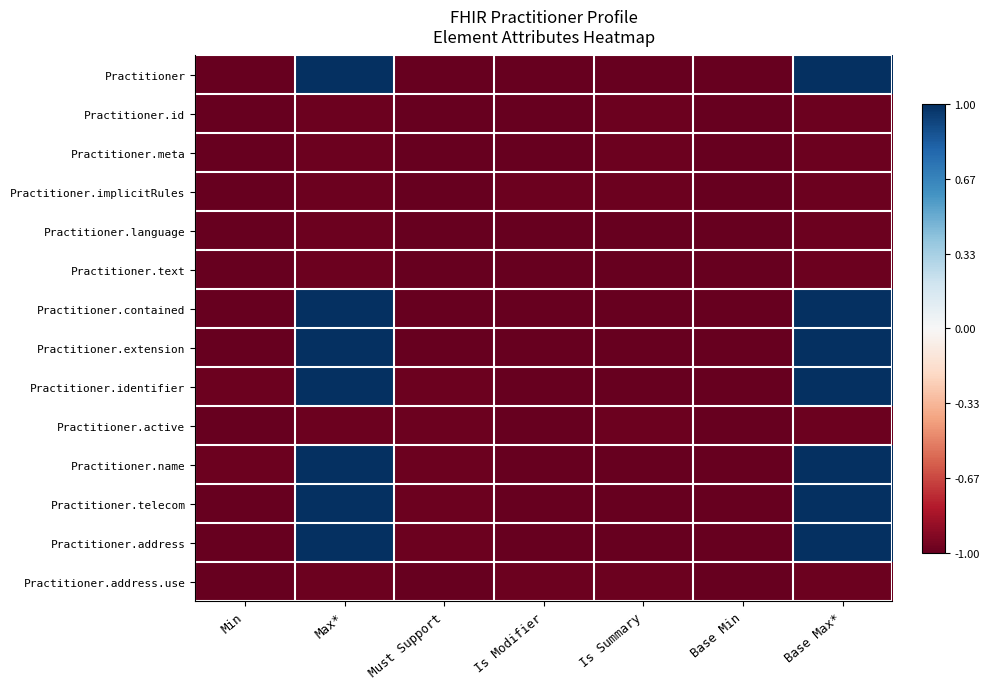

Reading right to left, extract all data points from this chart.

Practitioner: Base Max*=1.0	Base Min=-1.0	Is Summary=-1.0	Is Modifier=-1.0	Must Support=-1.0	Max*=1.0	Min=-1.0
Practitioner.id: Base Max*=-1.0	Base Min=-1.0	Is Summary=-1.0	Is Modifier=-1.0	Must Support=-1.0	Max*=-1.0	Min=-1.0
Practitioner.meta: Base Max*=-1.0	Base Min=-1.0	Is Summary=-1.0	Is Modifier=-1.0	Must Support=-1.0	Max*=-1.0	Min=-1.0
Practitioner.implicitRules: Base Max*=-1.0	Base Min=-1.0	Is Summary=-1.0	Is Modifier=-1.0	Must Support=-1.0	Max*=-1.0	Min=-1.0
Practitioner.language: Base Max*=-1.0	Base Min=-1.0	Is Summary=-1.0	Is Modifier=-1.0	Must Support=-1.0	Max*=-1.0	Min=-1.0
Practitioner.text: Base Max*=-1.0	Base Min=-1.0	Is Summary=-1.0	Is Modifier=-1.0	Must Support=-1.0	Max*=-1.0	Min=-1.0
Practitioner.contained: Base Max*=1.0	Base Min=-1.0	Is Summary=-1.0	Is Modifier=-1.0	Must Support=-1.0	Max*=1.0	Min=-1.0
Practitioner.extension: Base Max*=1.0	Base Min=-1.0	Is Summary=-1.0	Is Modifier=-1.0	Must Support=-1.0	Max*=1.0	Min=-1.0
Practitioner.identifier: Base Max*=1.0	Base Min=-1.0	Is Summary=-1.0	Is Modifier=-1.0	Must Support=-1.0	Max*=1.0	Min=-1.0
Practitioner.active: Base Max*=-1.0	Base Min=-1.0	Is Summary=-1.0	Is Modifier=-1.0	Must Support=-1.0	Max*=-1.0	Min=-1.0
Practitioner.name: Base Max*=1.0	Base Min=-1.0	Is Summary=-1.0	Is Modifier=-1.0	Must Support=-1.0	Max*=1.0	Min=-1.0
Practitioner.telecom: Base Max*=1.0	Base Min=-1.0	Is Summary=-1.0	Is Modifier=-1.0	Must Support=-1.0	Max*=1.0	Min=-1.0
Practitioner.address: Base Max*=1.0	Base Min=-1.0	Is Summary=-1.0	Is Modifier=-1.0	Must Support=-1.0	Max*=1.0	Min=-1.0
Practitioner.address.use: Base Max*=-1.0	Base Min=-1.0	Is Summary=-1.0	Is Modifier=-1.0	Must Support=-1.0	Max*=-1.0	Min=-1.0